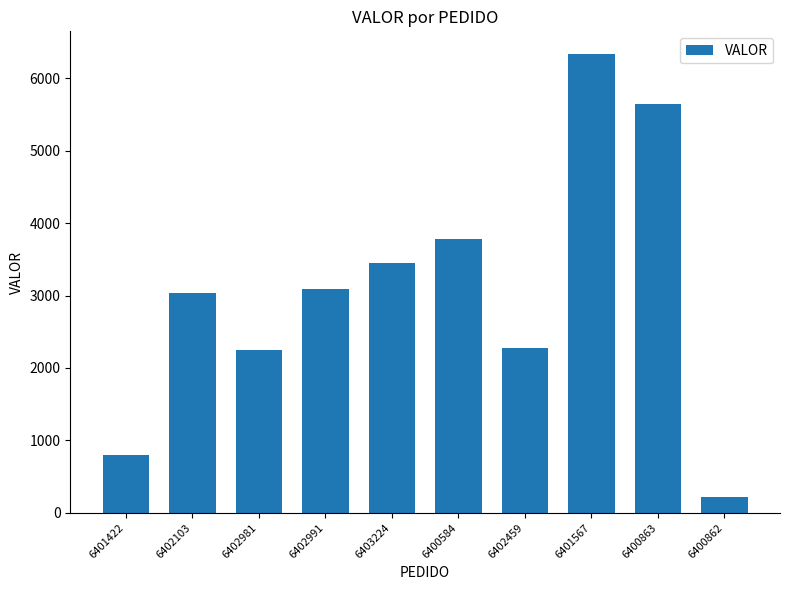

How many data points does each series have?

10